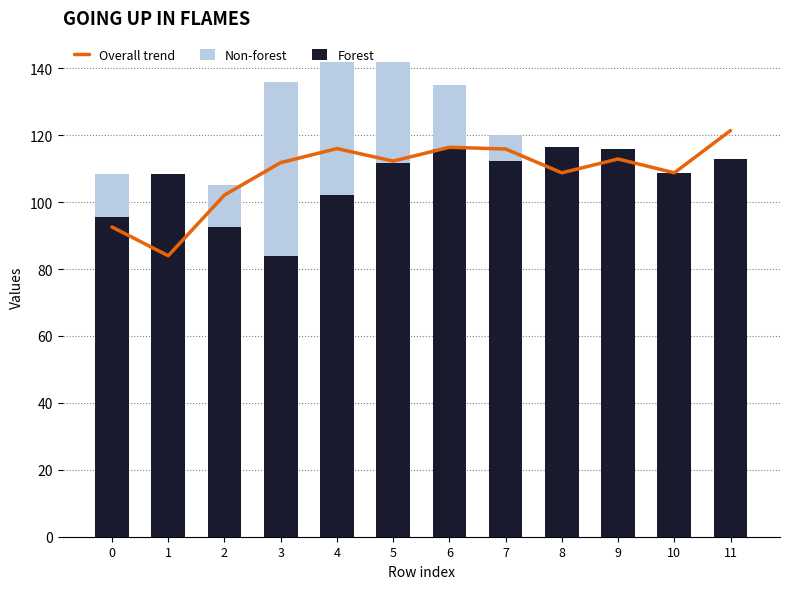

Reading left to right, transcribe all the data shown in this chart.

Overall trend: 92.6	84.0	102.1	111.8	116.0	112.3	116.4	115.9	108.8	112.9	108.8	121.4
Non-forest: 108.3	92.6	105.2	136.0	142.0	142.0	135.0	120.0	105.0	101.0	91.0	102.0
Forest: 95.6	108.3	92.6	84.0	102.1	111.8	116.0	112.3	116.4	115.9	108.8	112.9